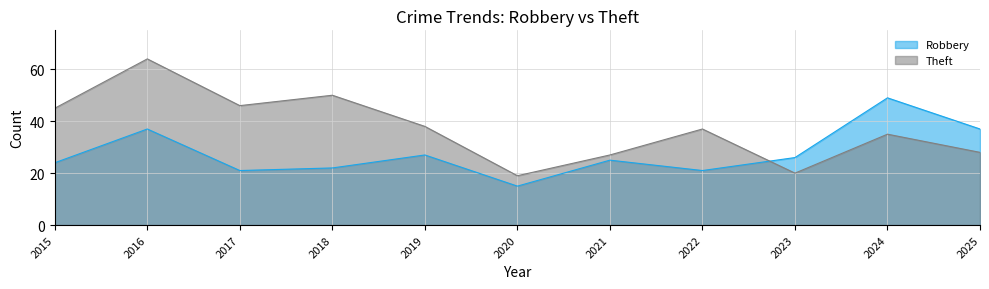

What value does the Robbery series have at 2020, to the nearest 10?

20